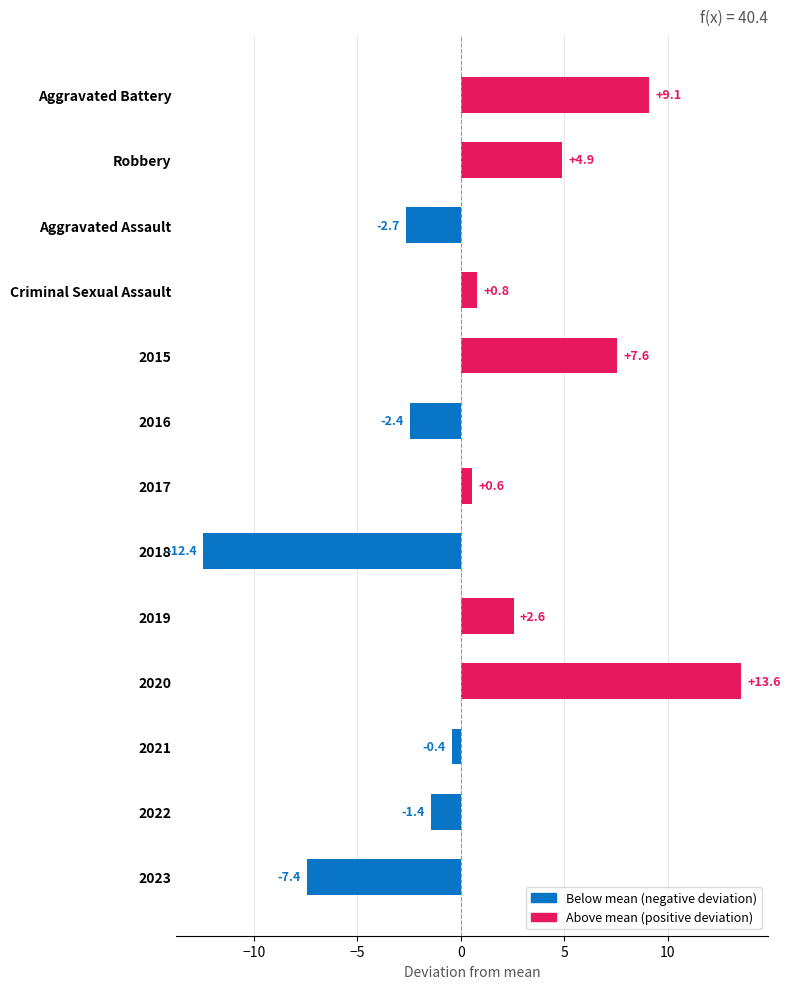

Which has a higher value, 2019 or 2022?

2019